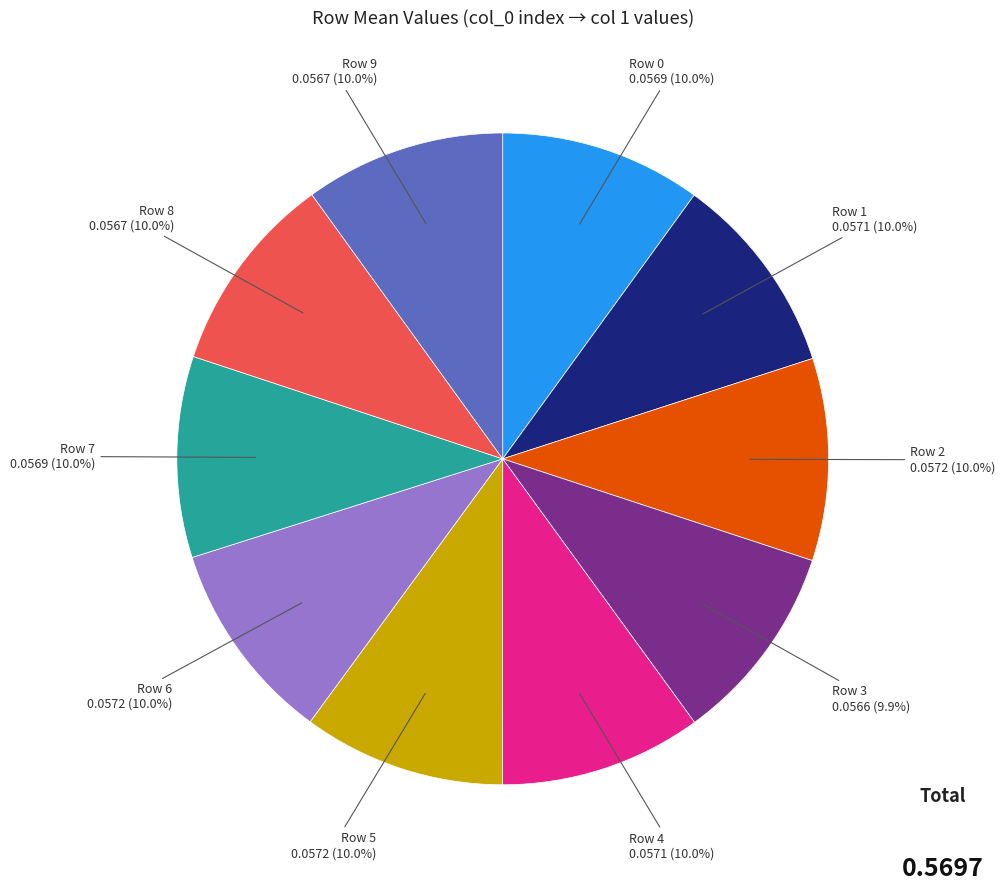

Is there any slice that represents more than half of the pie?

No